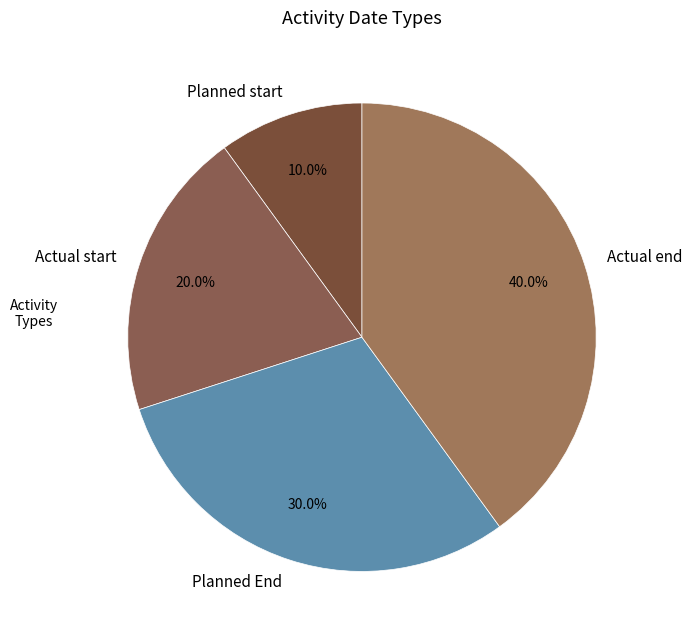

Between Planned End and Actual start, which is larger?

Planned End